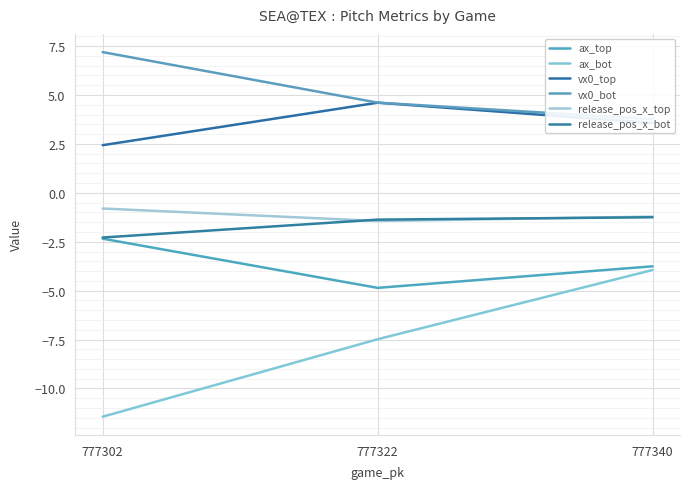

What is the approximate value of vx0_top at 777340?

3.6